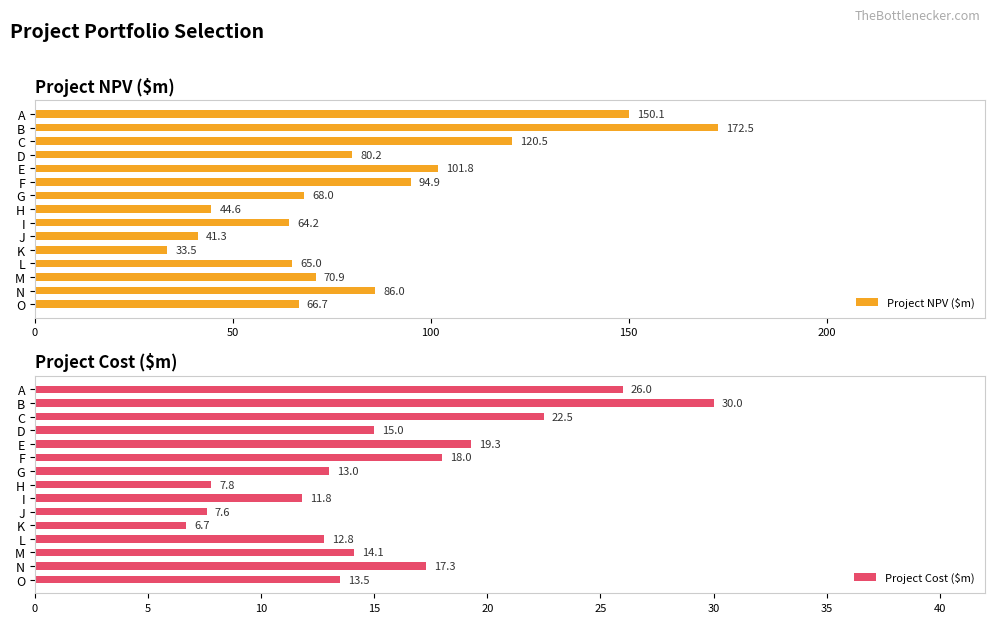

List the series in order of their peak value, highest first.

Project NPV ($m), Project Cost ($m)